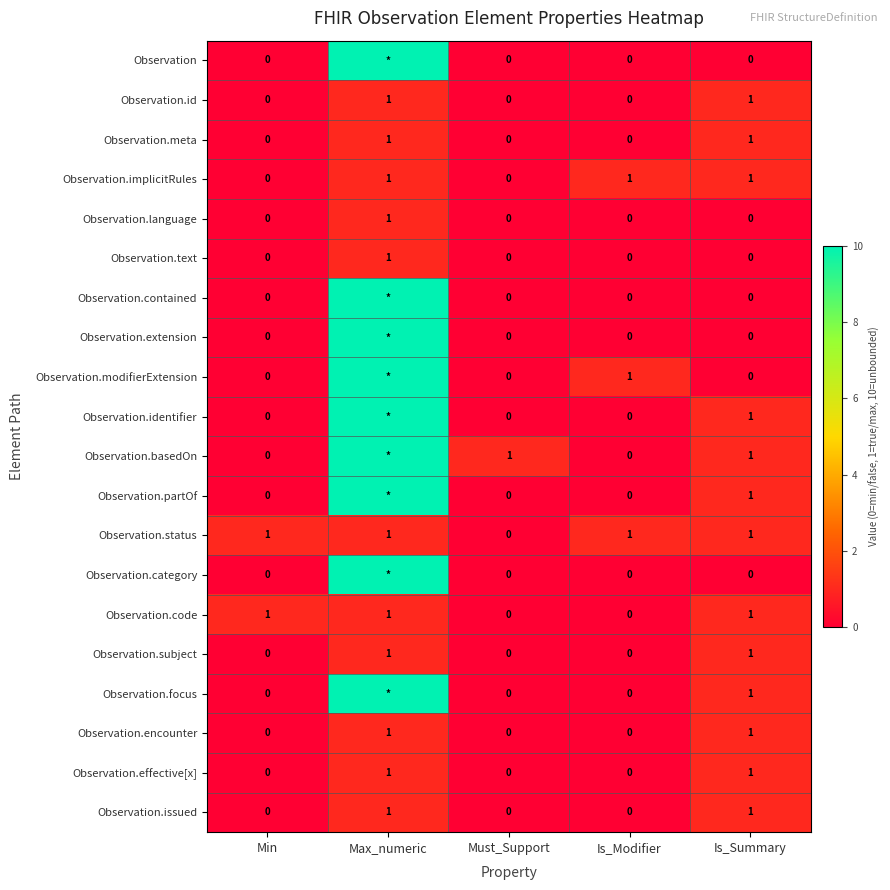

Is the value of Observation.issued at Must_Support greater than the value of Observation.status at Max_numeric?

No